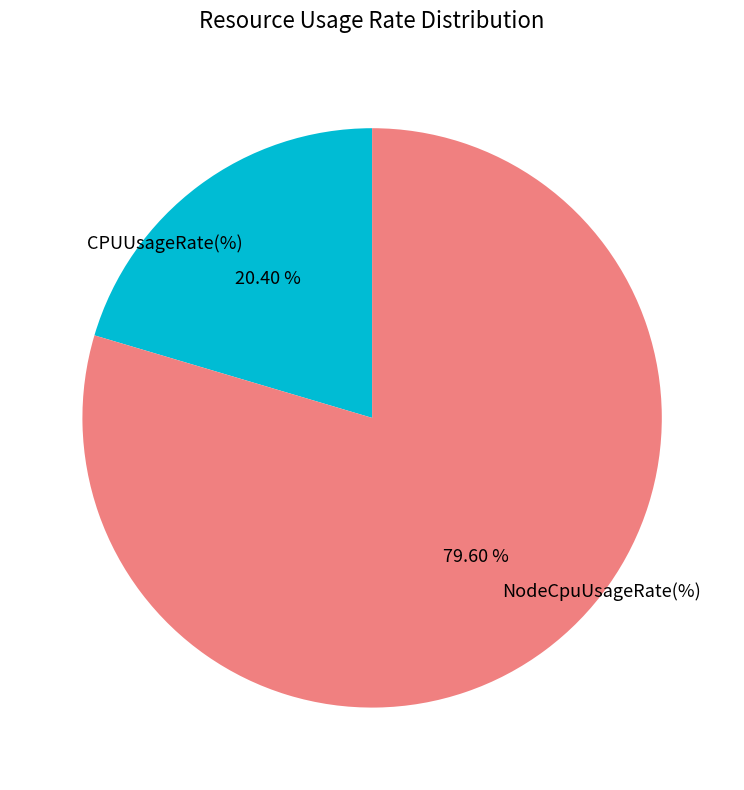

Is there a majority slice in this chart?

Yes